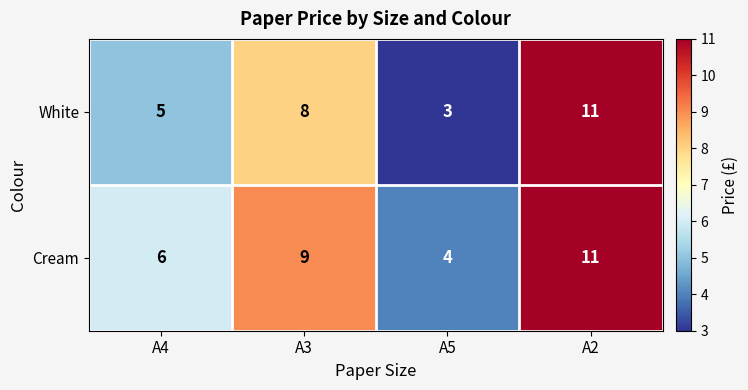

What is the sum of all White values?

27